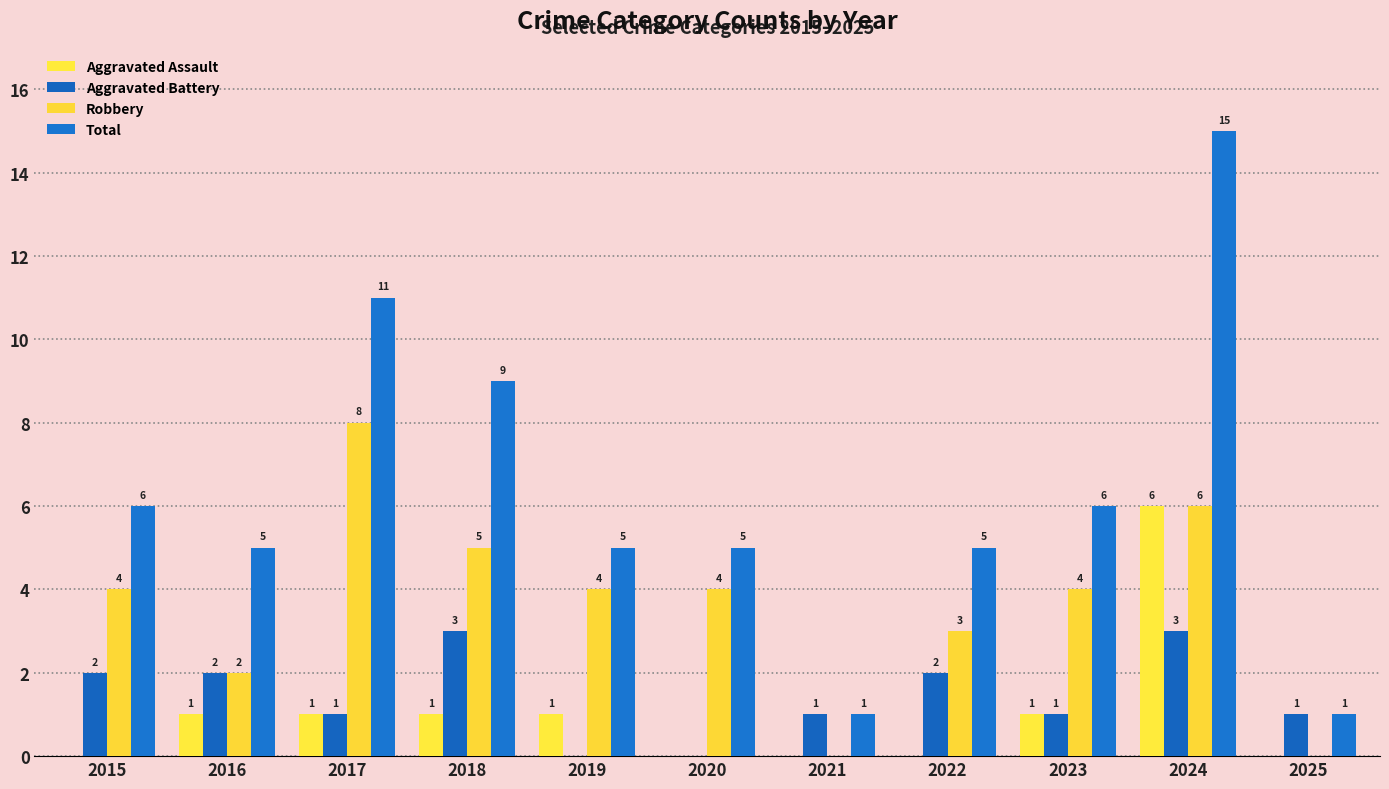

How many positive values does the Aggravated Assault series have?

6